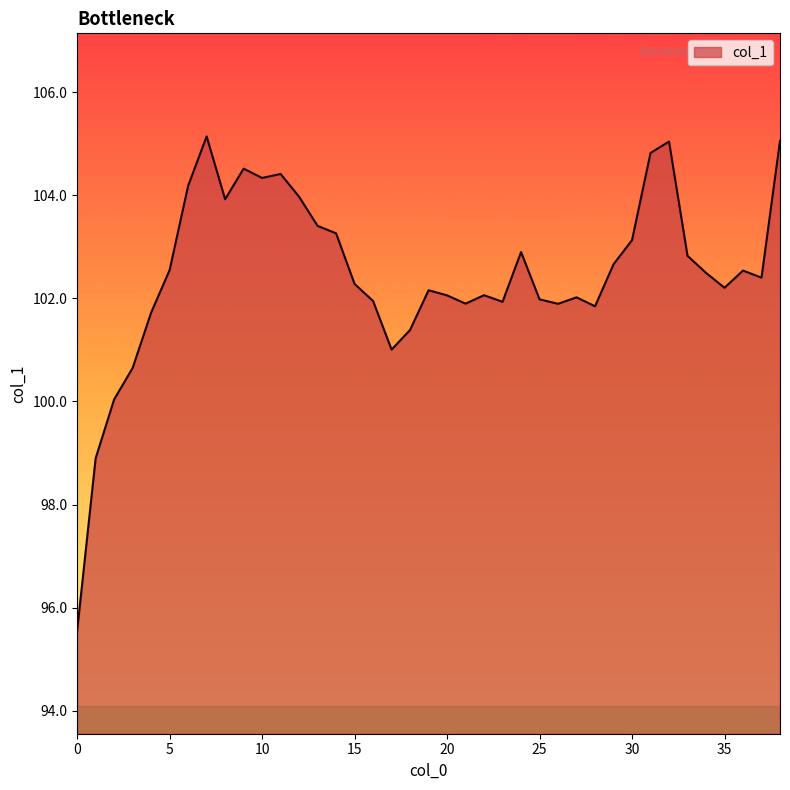

What is the difference between the second highest and second lowest values?

6.2